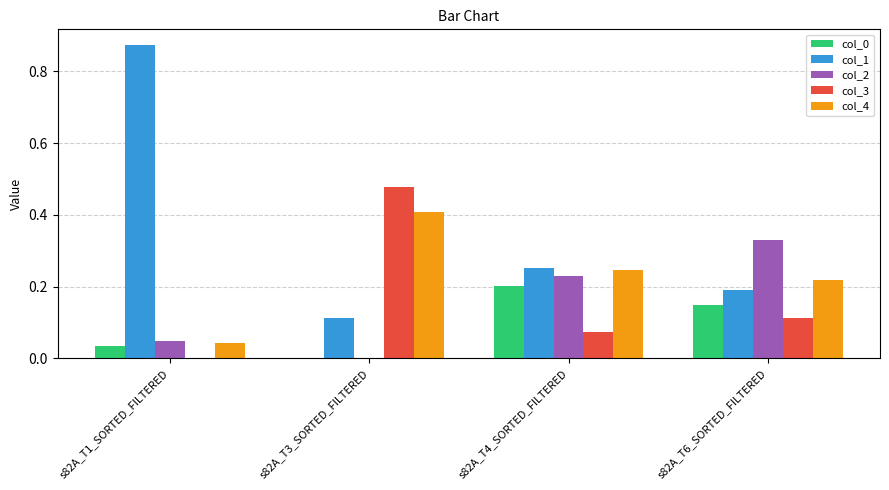

Which label corresponds to the largest value in the chart?

s82A_T1_SORTED_FILTERED